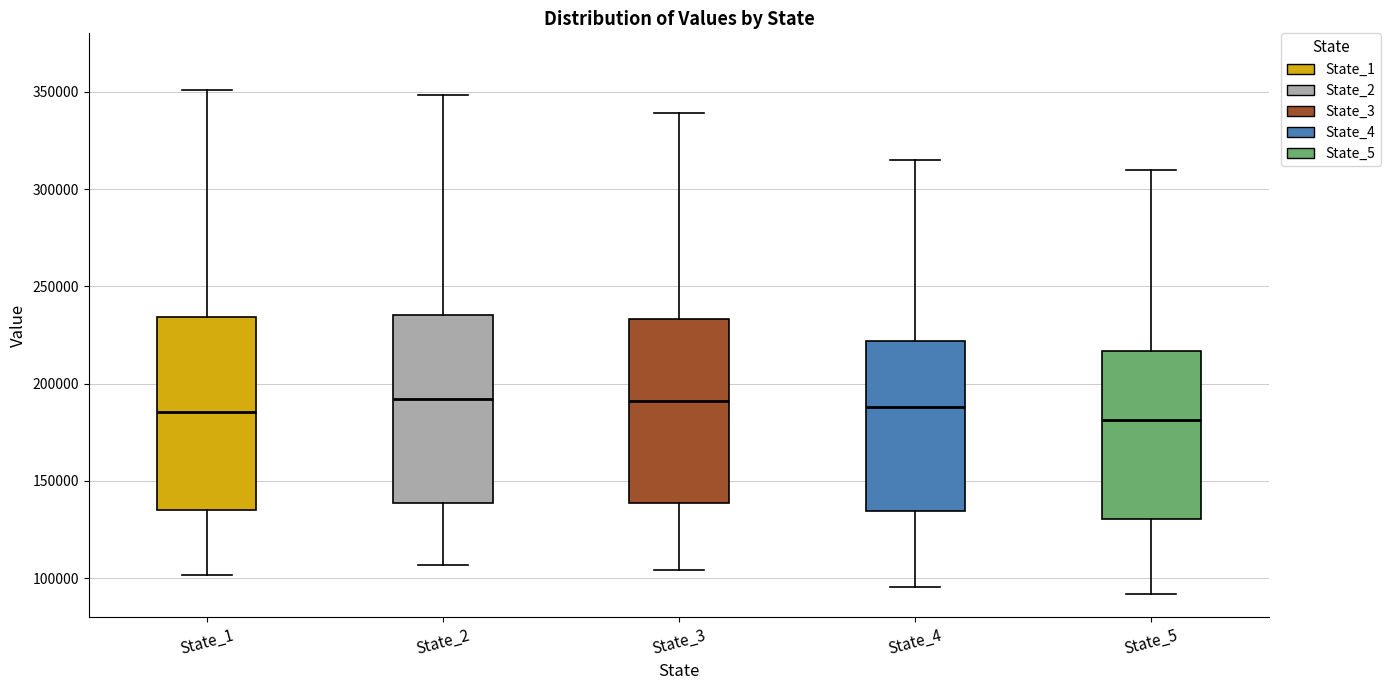

Reading left to right, transcribe this box plot: for each box, give where its median line is, the range the box spans, and where its two whiskers end, as read against the y-axis. The values are not printed on the chart, so give them approximately, as read against the axis.

State_1: median 185000, box 135000 to 235000, whiskers 100000 to 350000
State_2: median 190000, box 140000 to 235000, whiskers 105000 to 350000
State_3: median 190000, box 140000 to 235000, whiskers 105000 to 340000
State_4: median 190000, box 135000 to 220000, whiskers 95000 to 315000
State_5: median 180000, box 130000 to 215000, whiskers 90000 to 310000